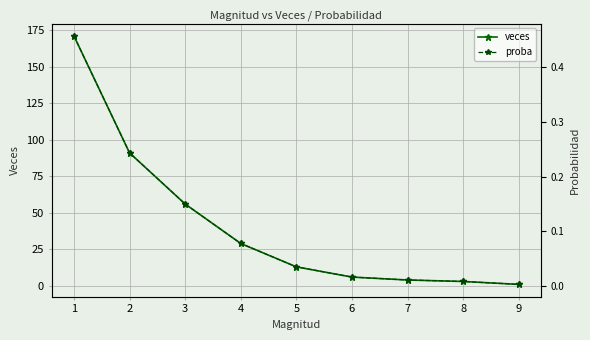

Reading left to right, transcribe all the data shown in this chart.

veces: 171.0	91.0	56.0	29.0	13.0	6.0	4.0	3.0	1.0
proba: 0.5	0.2	0.1	0.1	0.0	0.0	0.0	0.0	0.0